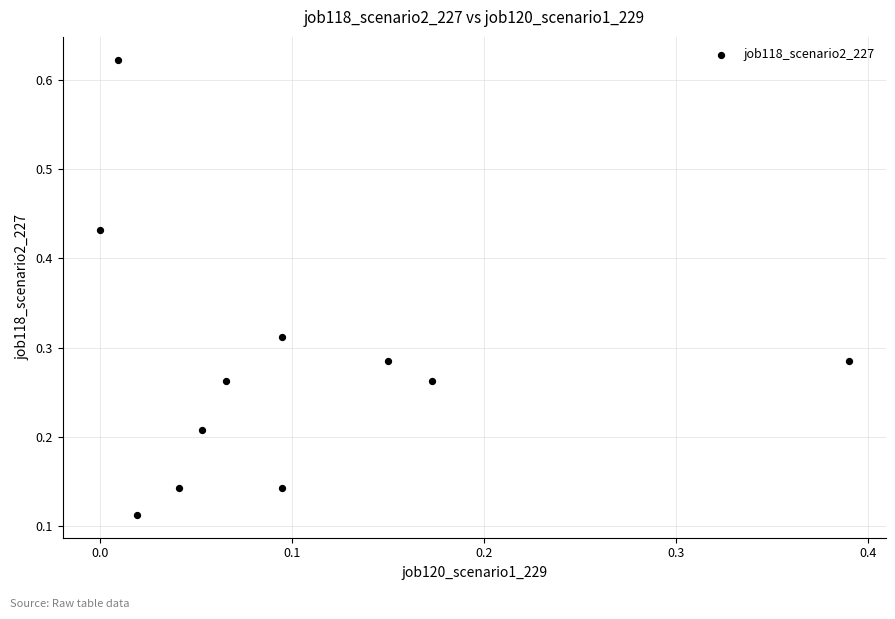

What is the range of Y values (max minus min)?

0.5